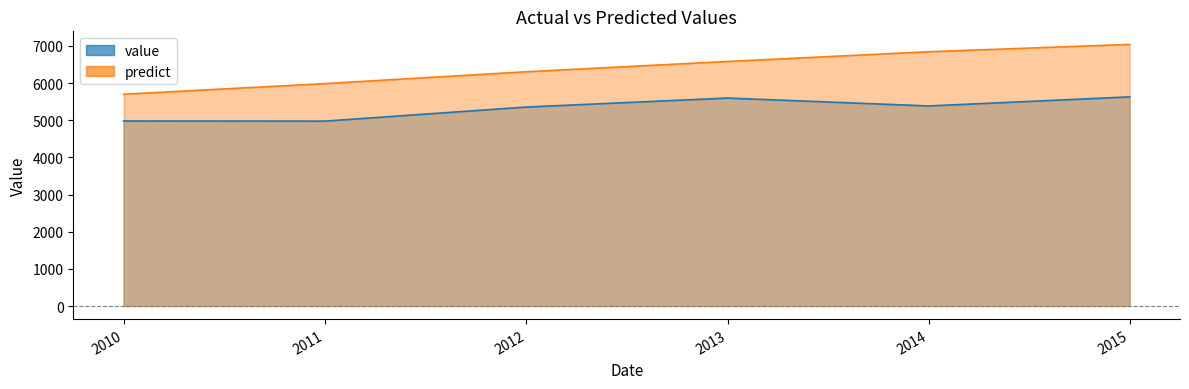

The value series shows 2720.8 at 2010-12-31. True or false?

False